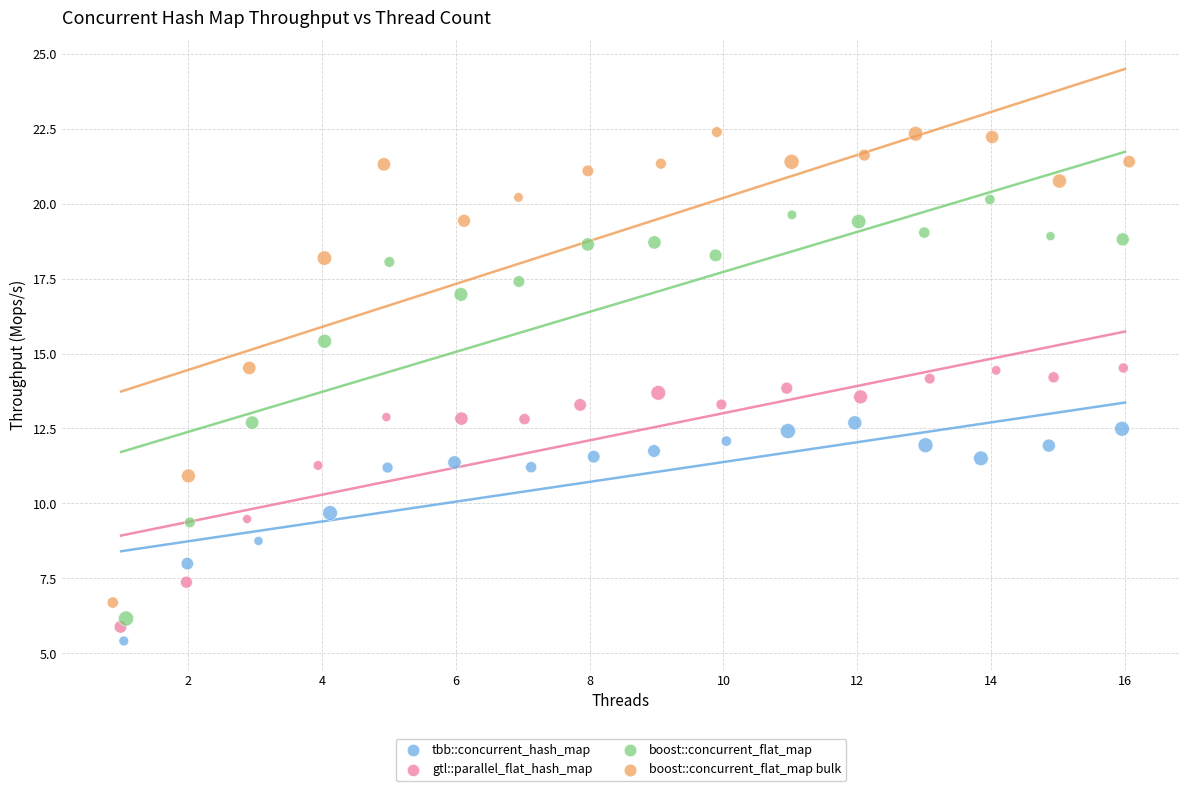

Which series has the widest spread of Y values?

boost::concurrent_flat_map bulk